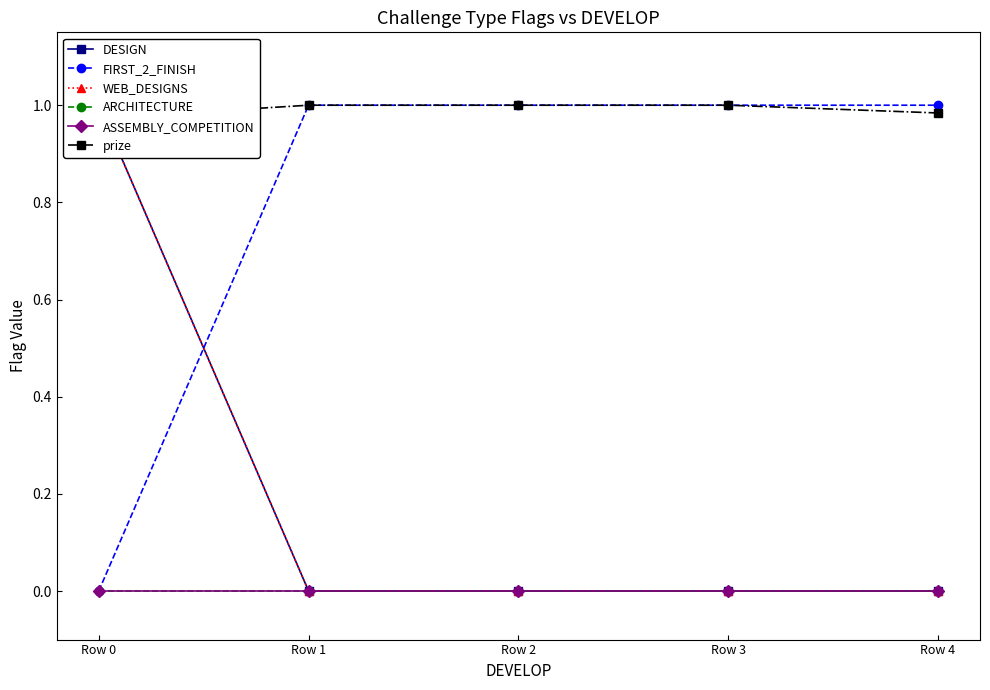

What is the maximum value shown in the chart?

1.0